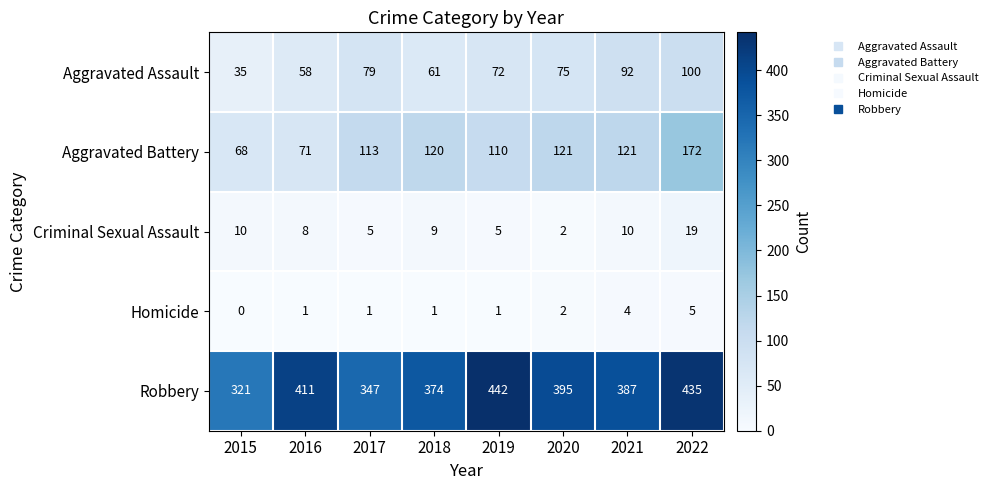

Where is Homicide nearest to the value 2?

2020